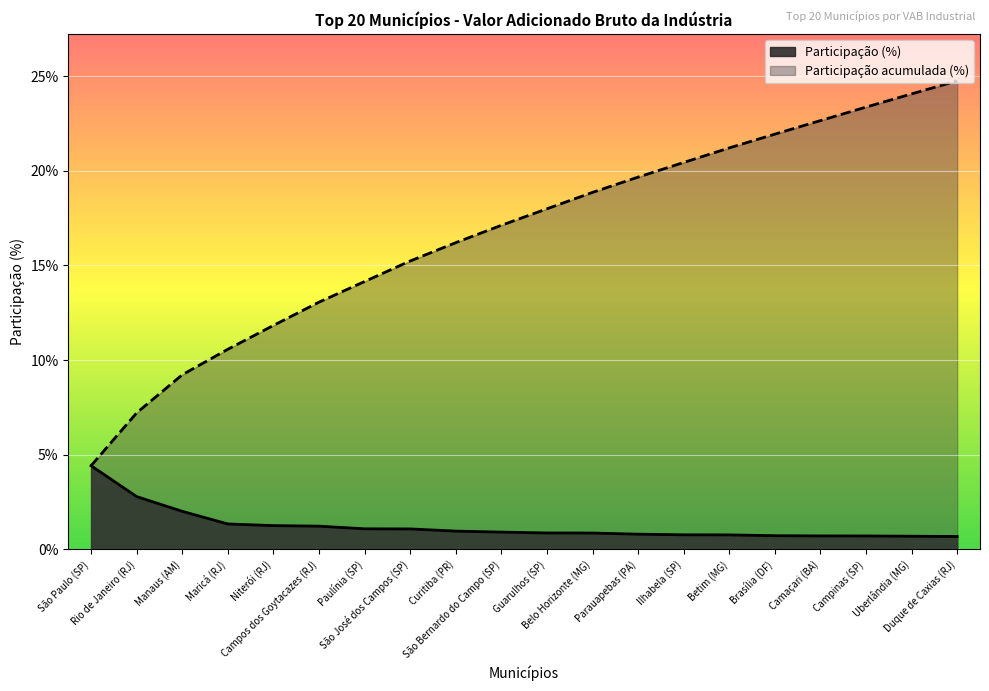

What is the label of the 9th point from the right?

Belo Horizonte (MG)